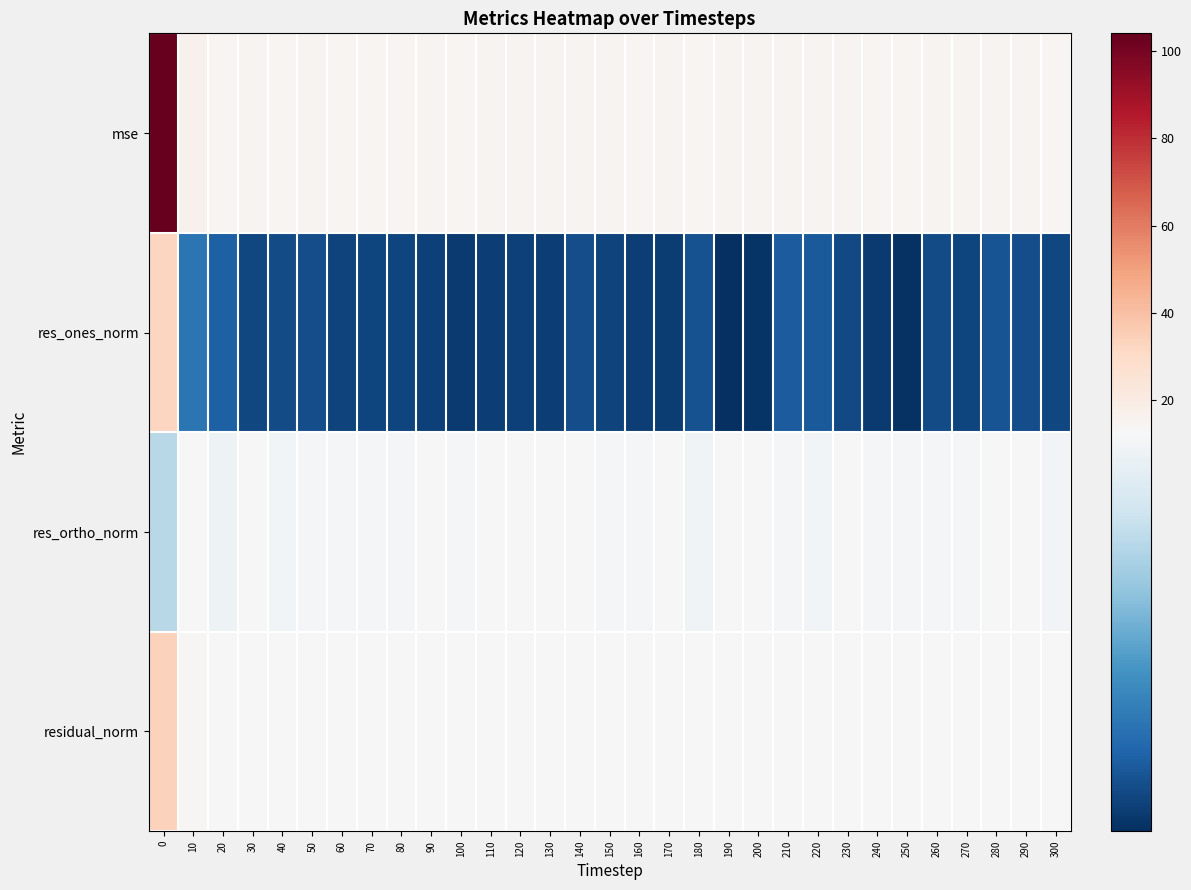

Reading left to right, what are all the values shown in this chart?

mse: 0=104.1	10=16.3	20=14.4	30=15.5	40=14.5	50=14.9	60=14.5	70=14.7	80=14.5	90=14.8	100=14.3	110=15.0	120=14.9	130=14.8	140=15.1	150=14.8	160=14.5	170=15.1	180=14.4	190=14.8	200=14.9	210=15.4	220=14.9	230=15.1	240=14.6	250=14.4	260=14.9	270=14.9	280=15.4	290=15.3	300=14.6
res_ones_norm: 0=32.4	10=4.6	20=3.6	30=2.6	40=2.8	50=2.9	60=2.5	70=2.6	80=2.5	90=2.3	100=2.1	110=2.3	120=2.4	130=2.3	140=2.8	150=2.4	160=2.2	170=2.1	180=3.0	190=1.6	200=1.9	210=3.5	220=3.3	230=2.7	240=2.1	250=1.8	260=2.8	270=2.6	280=3.2	290=2.8	300=2.7
res_ortho_norm: 0=9.6	10=12.6	20=12.1	30=12.8	40=12.3	50=12.5	60=12.4	70=12.5	80=12.4	90=12.6	100=12.4	110=12.7	120=12.6	130=12.6	140=12.6	150=12.5	160=12.4	170=12.7	180=12.2	190=12.7	200=12.6	210=12.5	220=12.3	230=12.6	240=12.5	250=12.5	260=12.5	270=12.5	280=12.6	290=12.6	300=12.4
residual_norm: 0=33.8	10=13.4	20=12.6	30=13.0	40=12.6	50=12.8	60=12.6	70=12.7	80=12.6	90=12.8	100=12.6	110=12.9	120=12.8	130=12.8	140=12.9	150=12.8	160=12.6	170=12.9	180=12.6	190=12.8	200=12.8	210=13.0	220=12.8	230=12.9	240=12.7	250=12.6	260=12.8	270=12.8	280=13.0	290=13.0	300=12.7